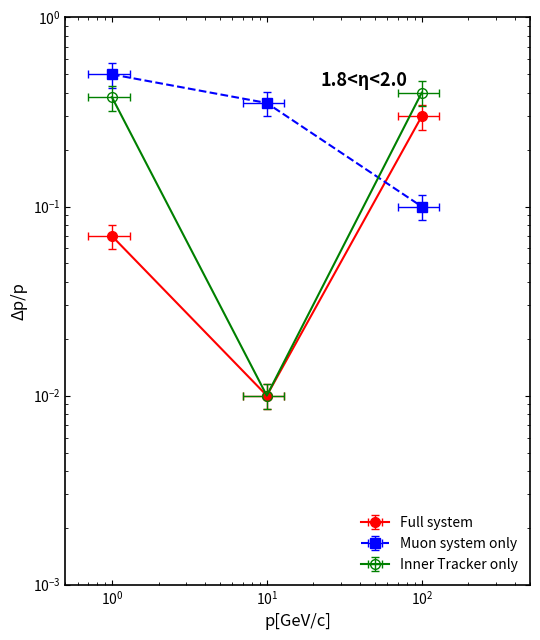

True or false: Inner Tracker only has a value of 0.6 at 1988-08-03.

False